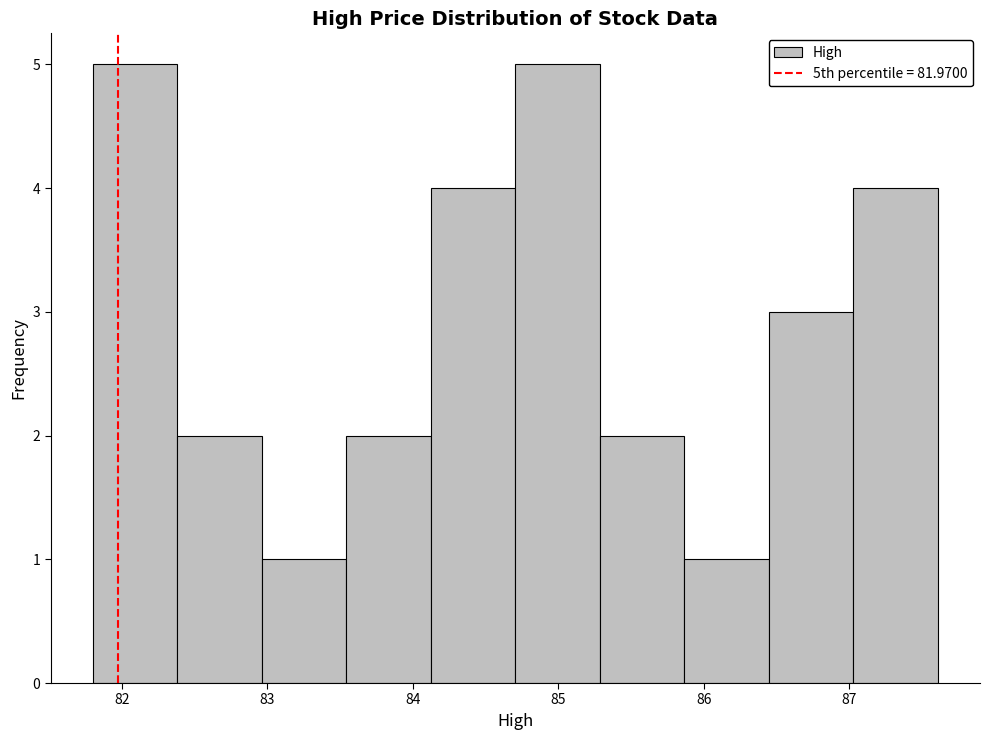

Reading left to right, transcribe this chart: for each bar, give the range it covers on the x-axis and its height. Neither the bar edges nor the heights are printed on the chart, so give them approximately, as read against the axes.

81.8 to 82.4: 5
82.4 to 83.0: 2
83.0 to 83.5: 1
83.5 to 84.1: 2
84.1 to 84.7: 4
84.7 to 85.3: 5
85.3 to 85.9: 2
85.9 to 86.4: 1
86.4 to 87.0: 3
87.0 to 87.6: 4